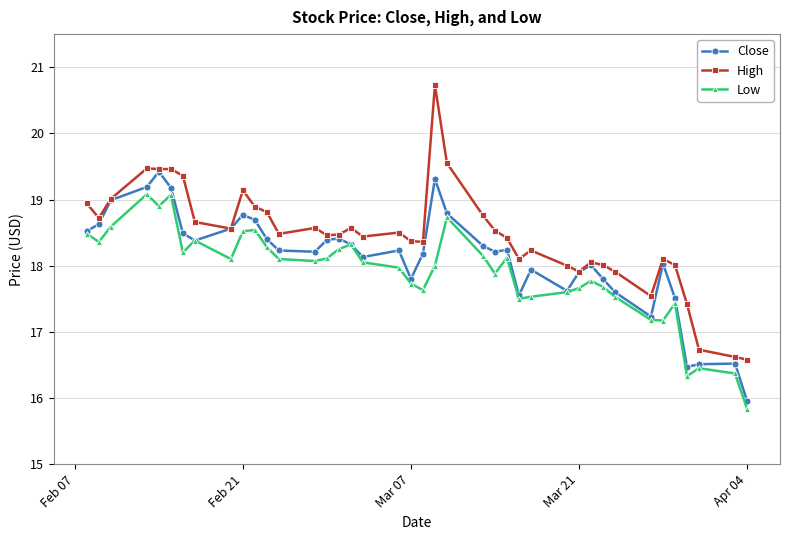

True or false: High has more than 2 points higher than both neighbors.

True